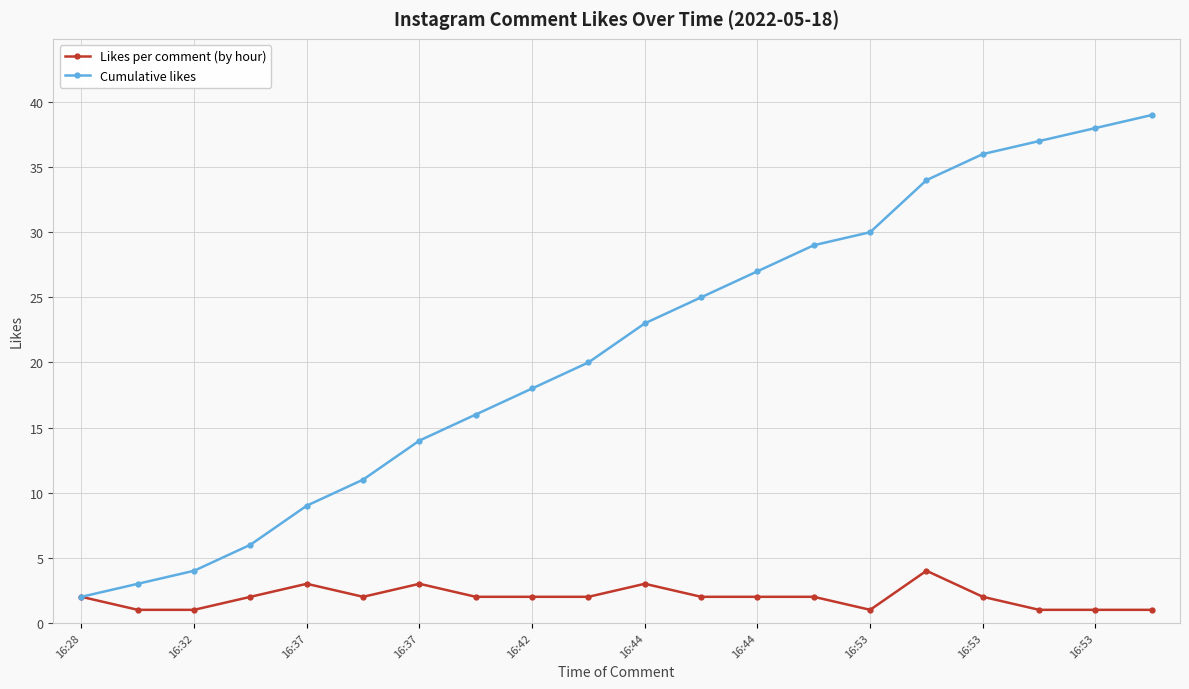

What is the sum of all Likes per comment (by hour) values?

39